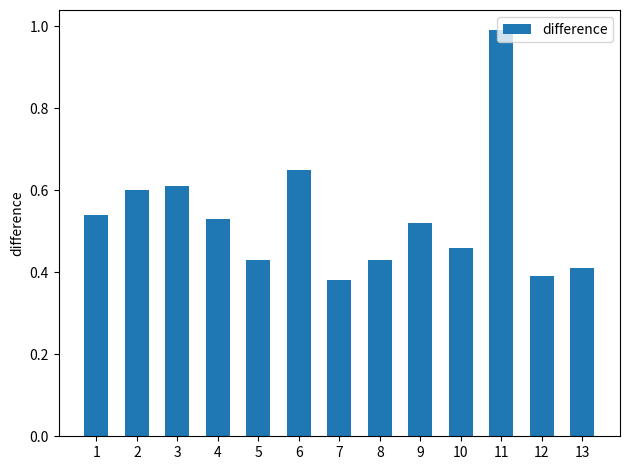

The value at 12 is 0.4. True or false?

True